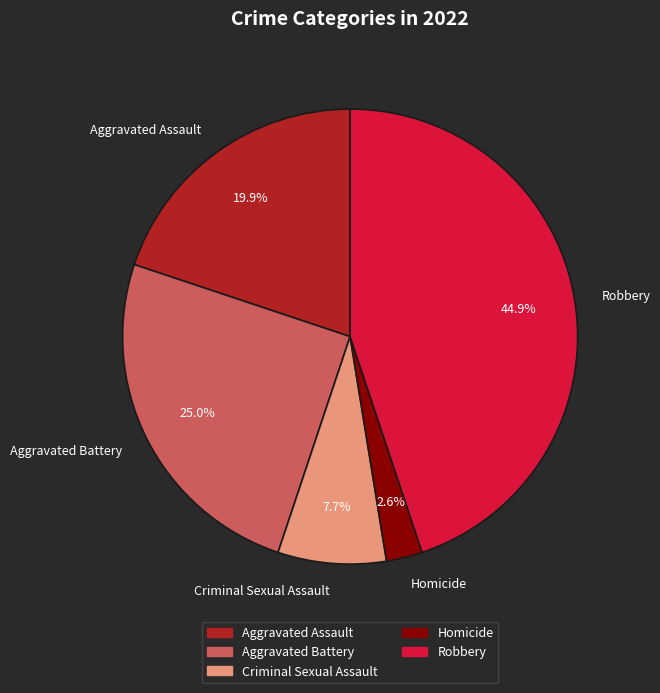

Approximately how many times larger is the value at Criminal Sexual Assault compared to Aggravated Battery?

0.3